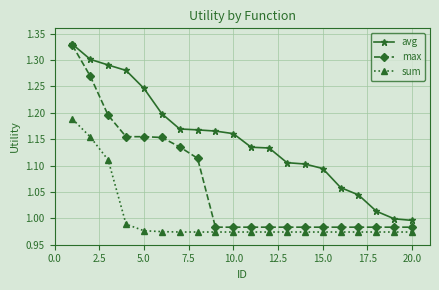

Rank the series by their average value, from lowest to highest.

sum, max, avg